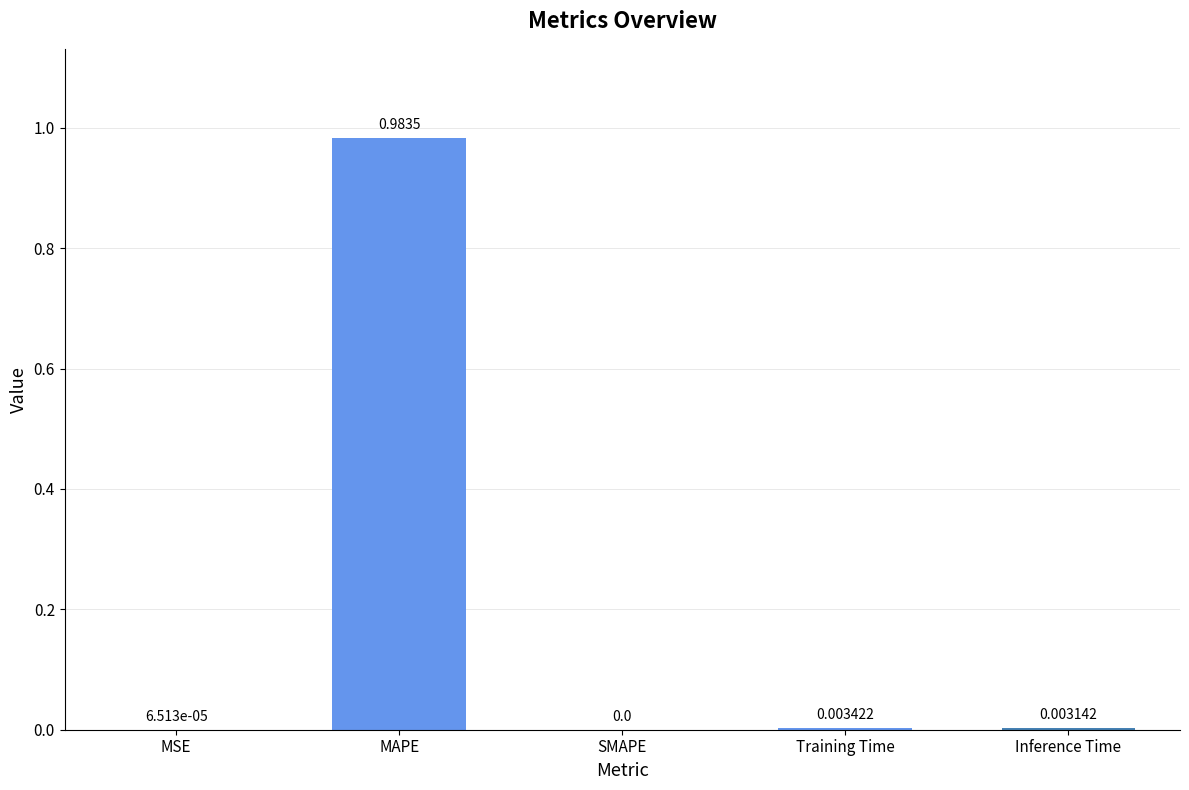

At which label is the value closest to 0?

SMAPE